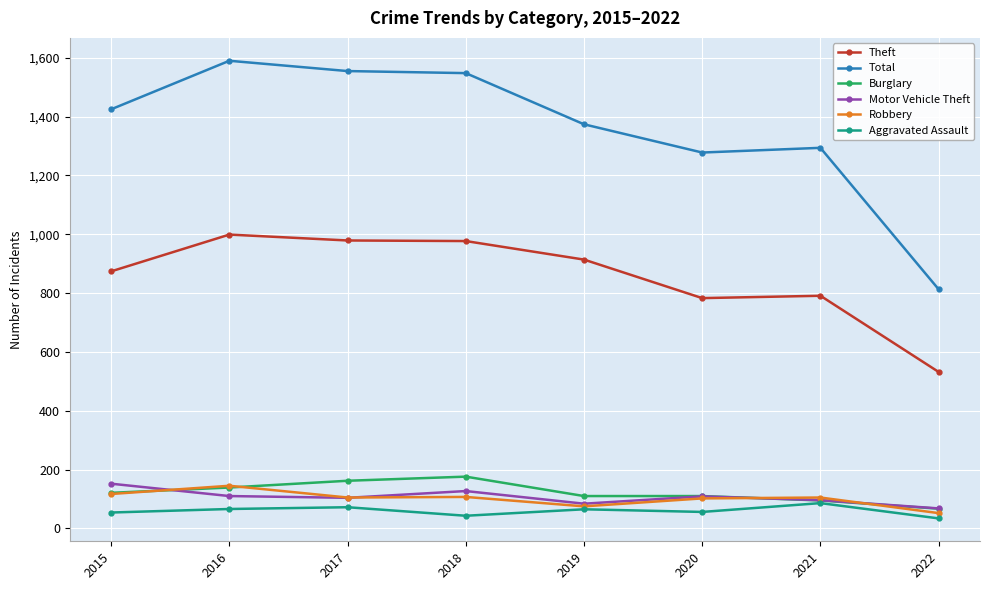

At 2018, list the series in order from smallest to largest.

Aggravated Assault, Robbery, Motor Vehicle Theft, Burglary, Theft, Total